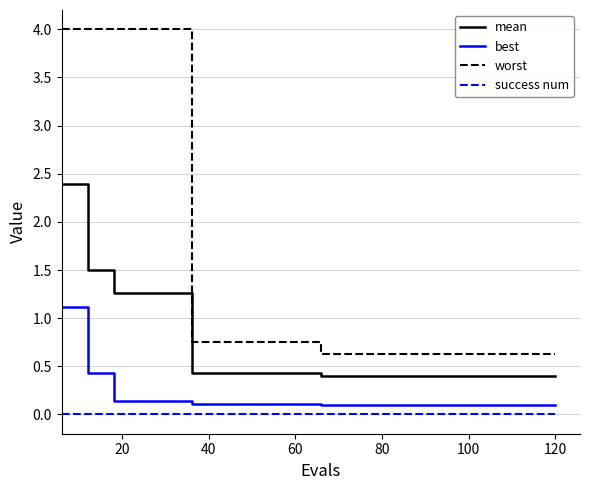

Which series has the widest spread of values?

worst